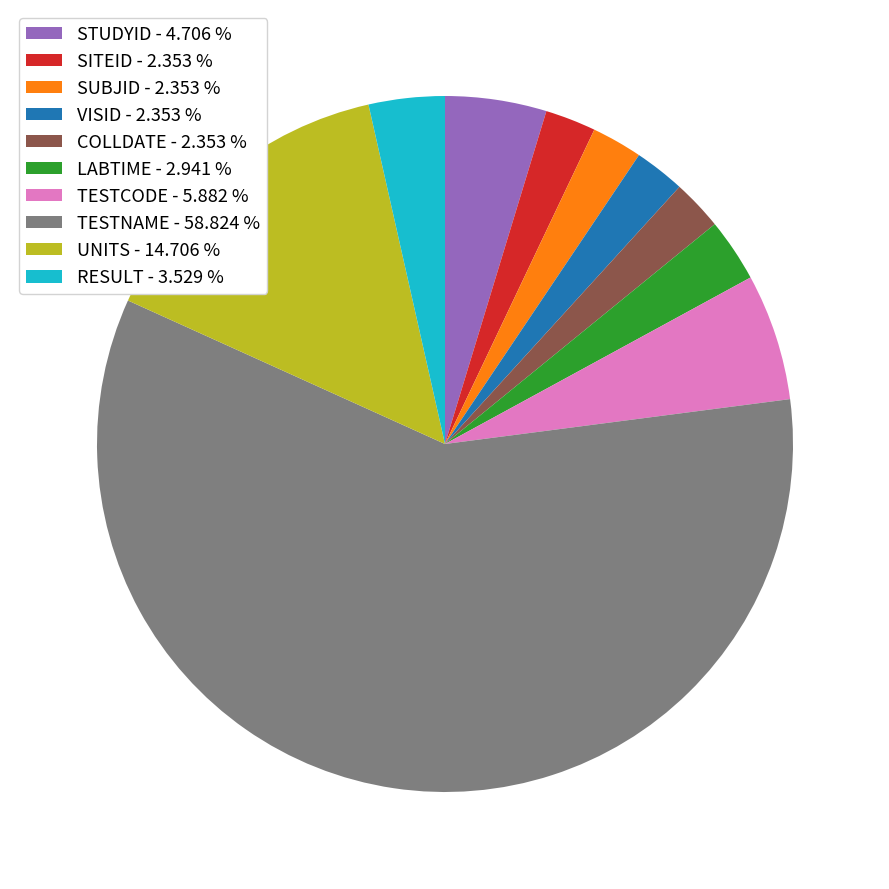

Is the sum of COLLDATE and SUBJID greater than half?

No